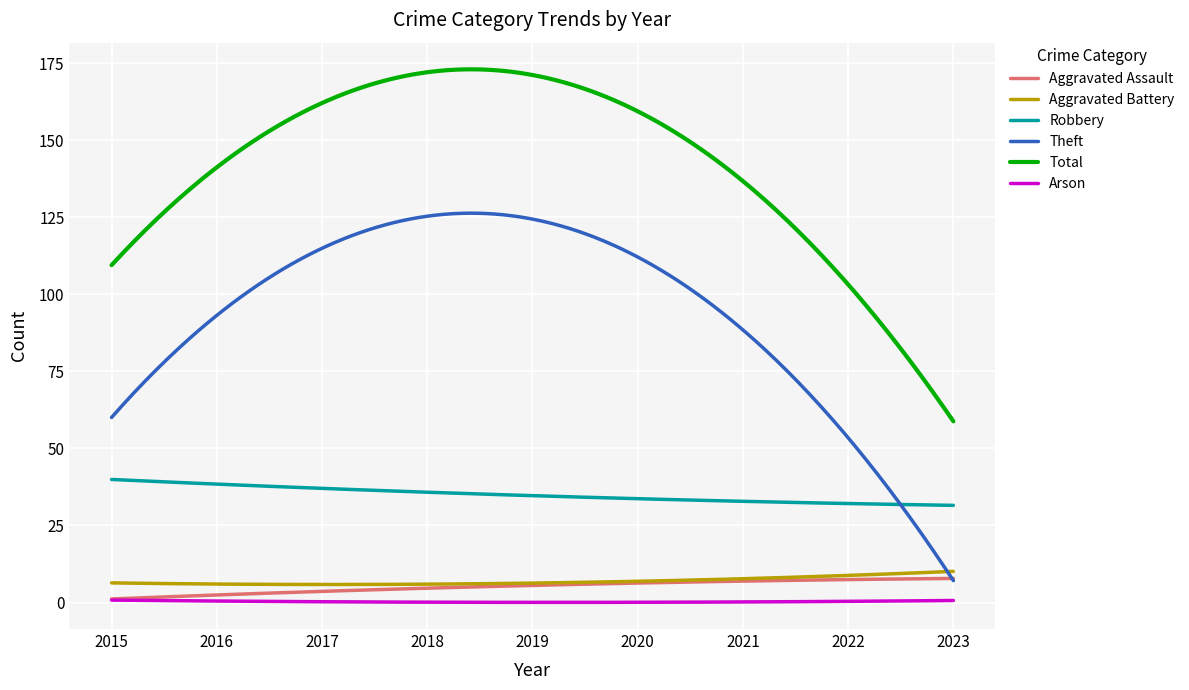

Which series has the widest spread of values?

Theft